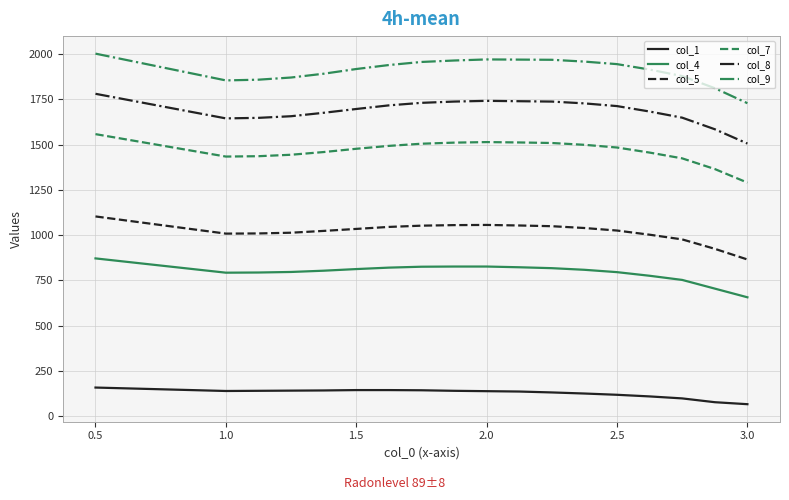

True or false: col_9 and col_1 intersect in this chart.

False